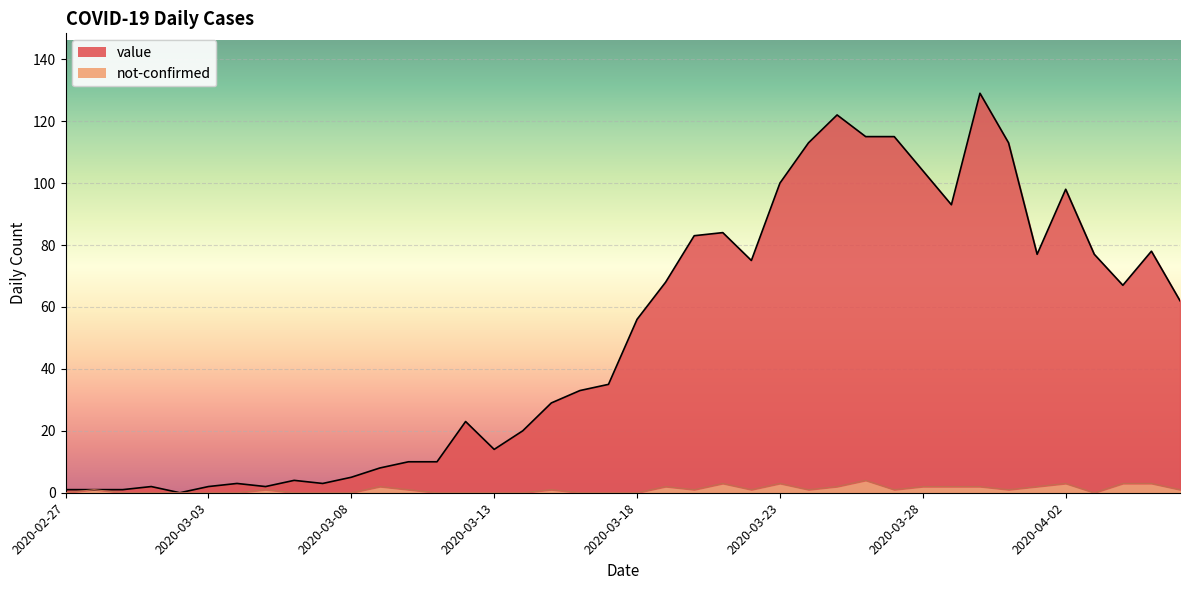

True or false: not-confirmed and value cross at least once.

False